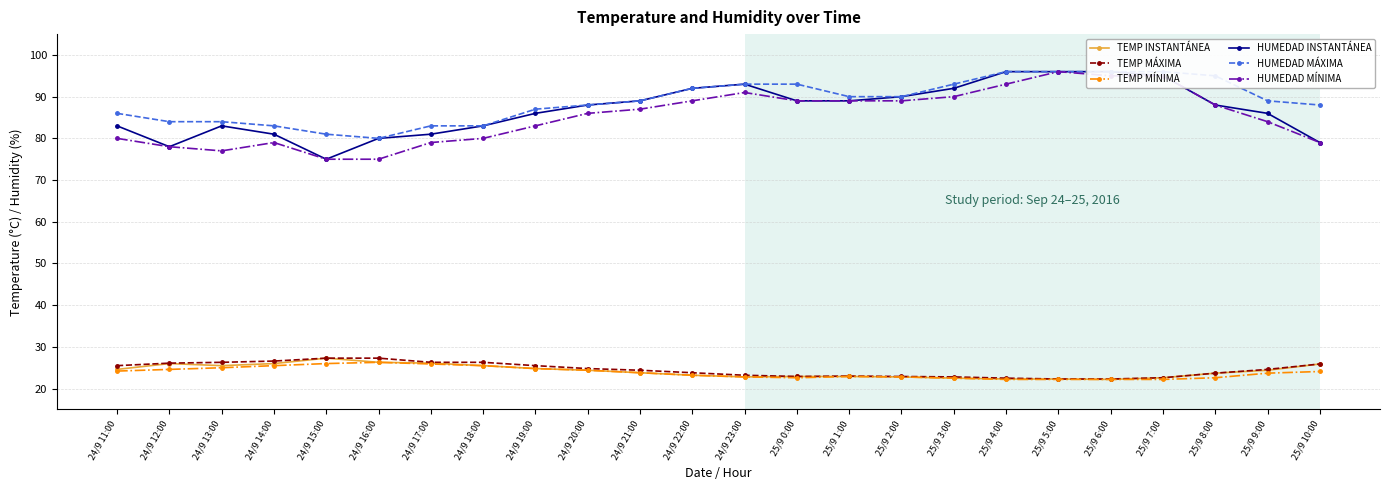

What is the lowest value of the HUMEDAD MÁXIMA series?

80.0